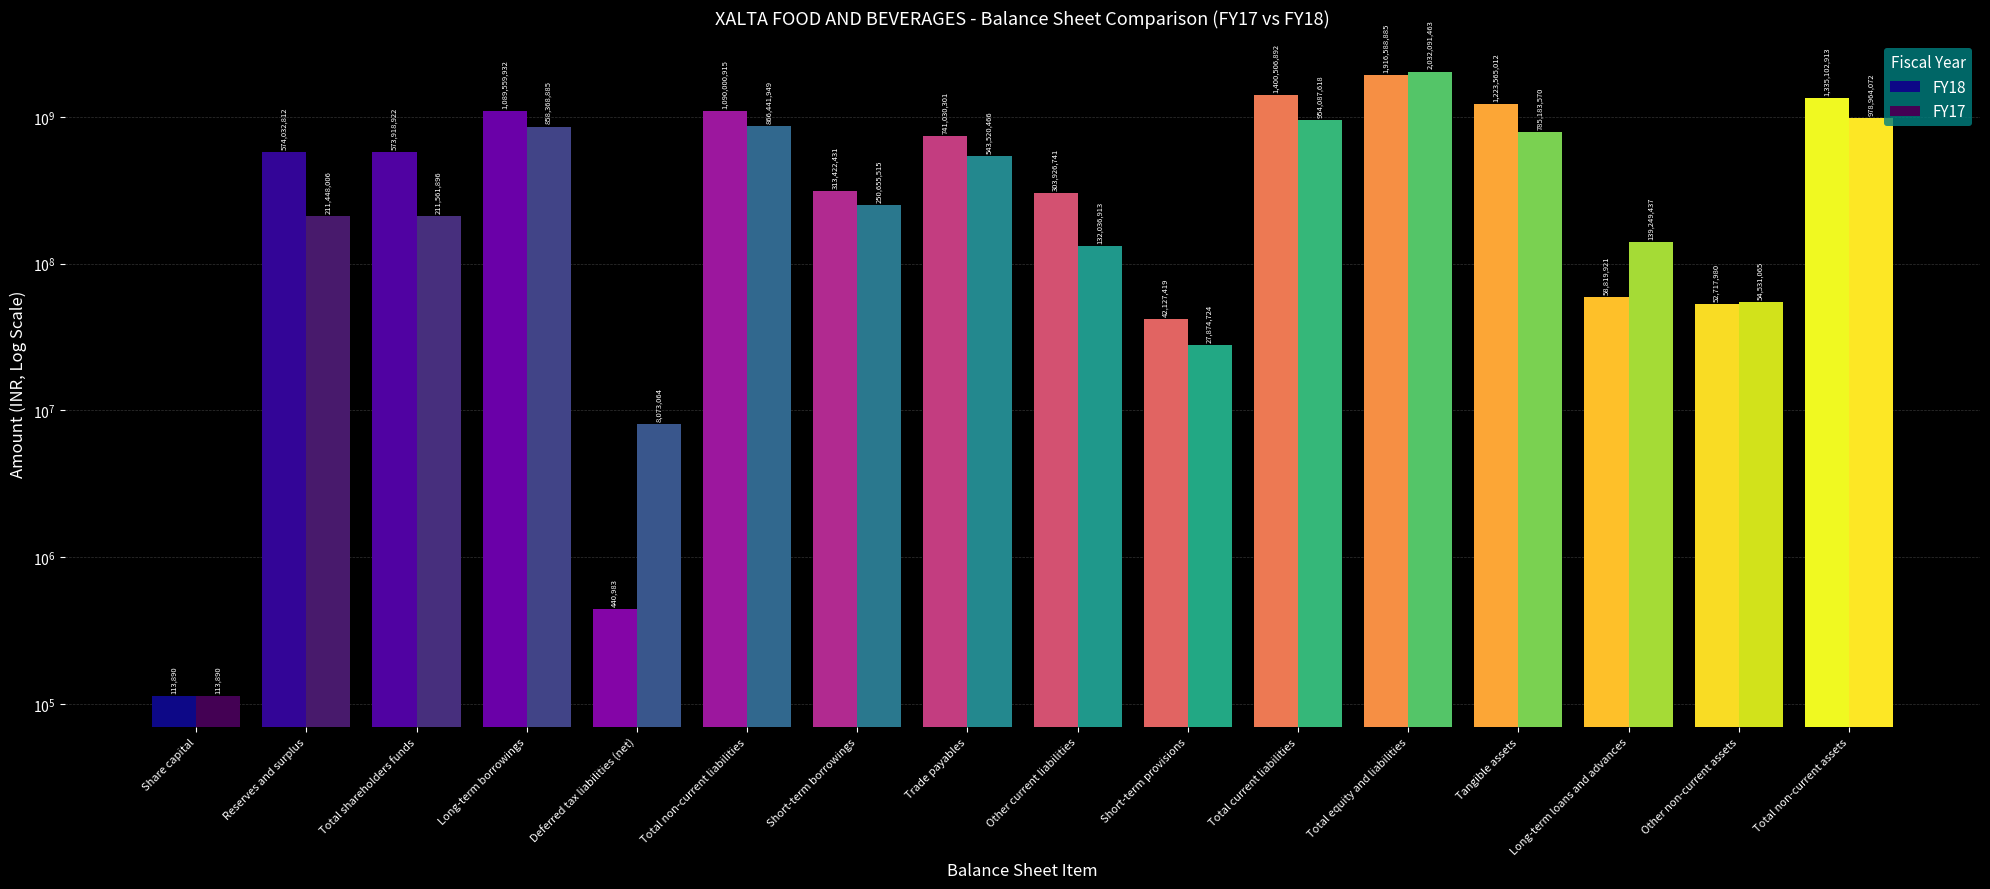

Rank the series by their average value, from highest to lowest.

FY18, FY17